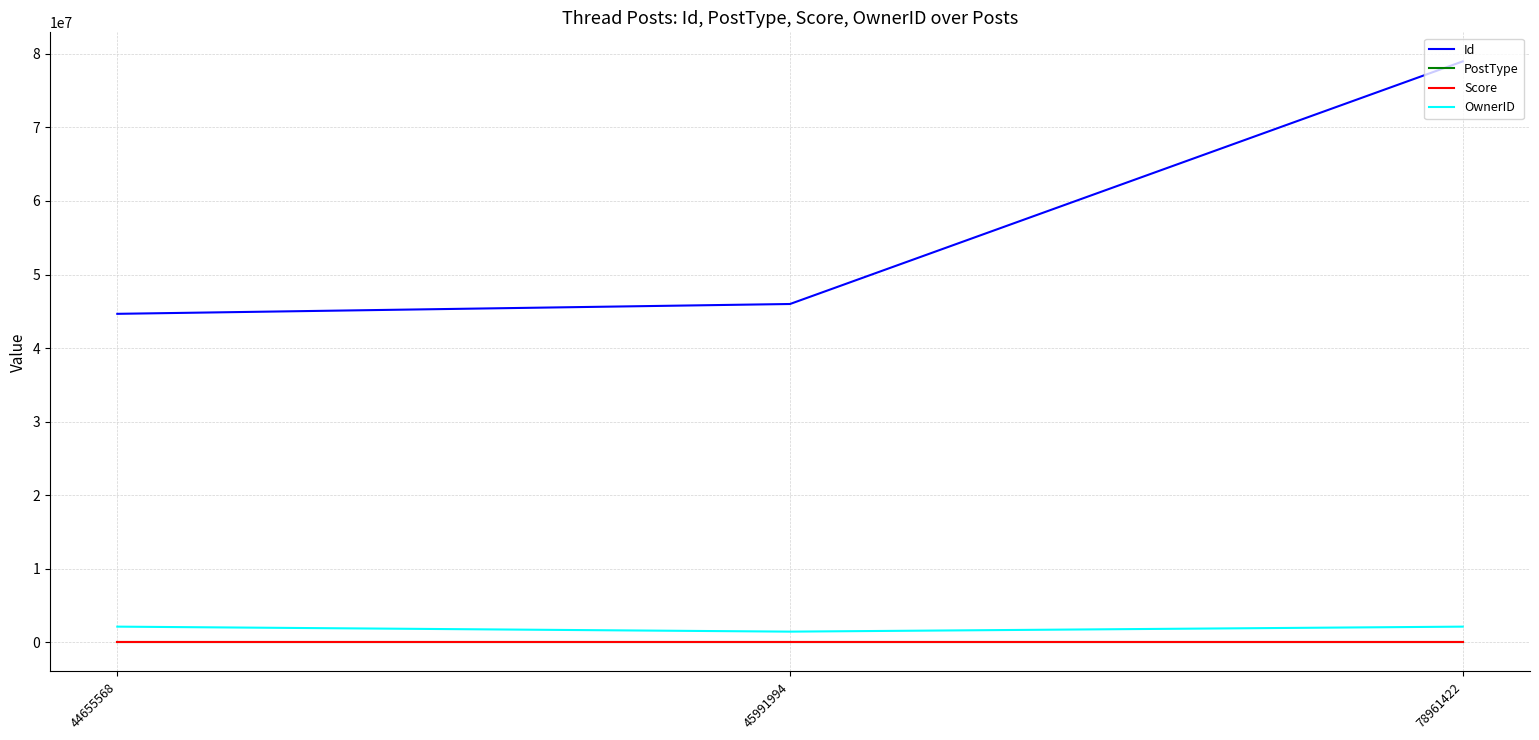

Read the Id value at 78961422, to the nearest 100.

78961400